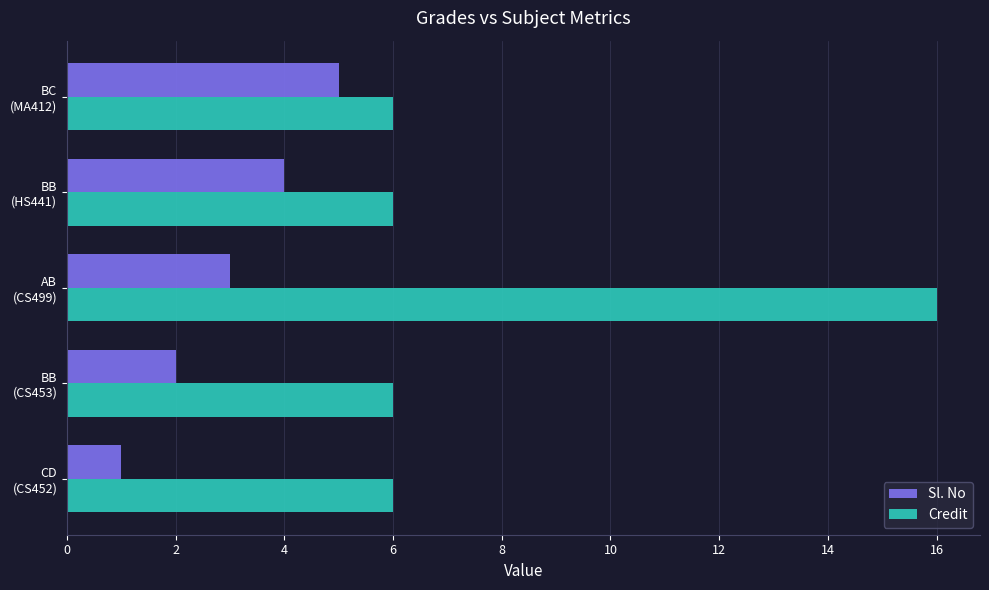

Count the Credit values in the range 6 to 7.

4